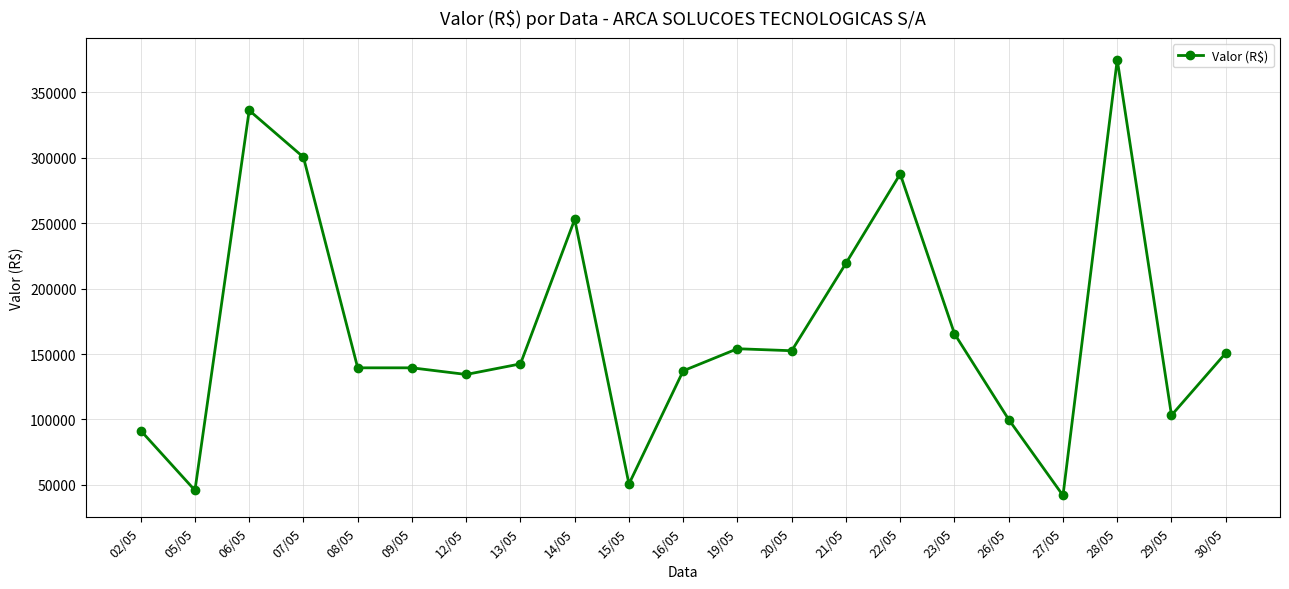

What is the approximate value at 28/05?

375056.8